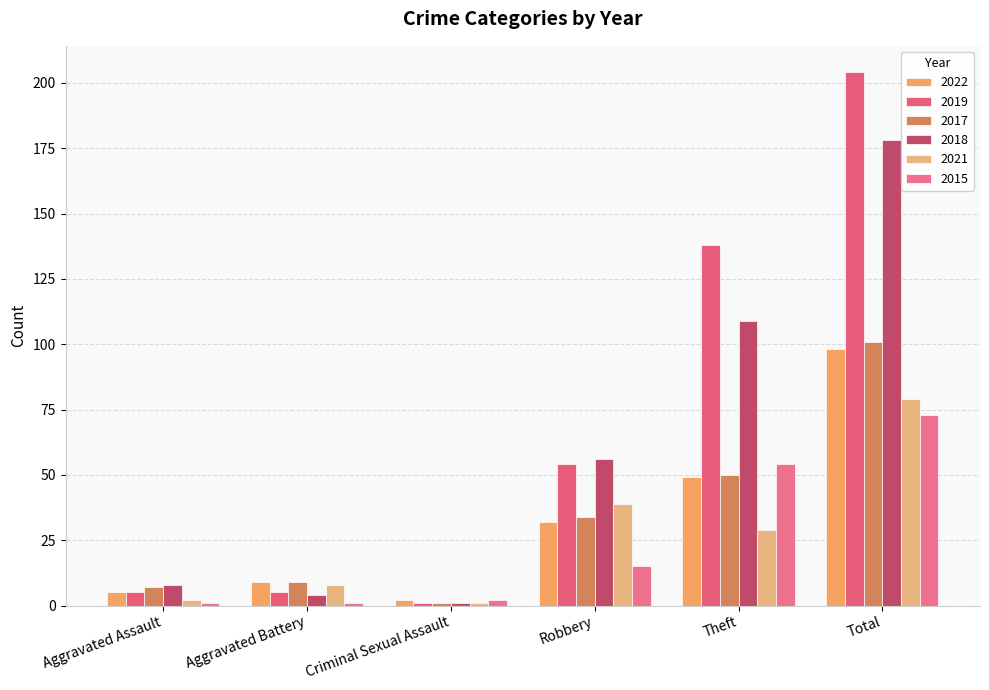

At which category is the sum across all series the highest?

Total